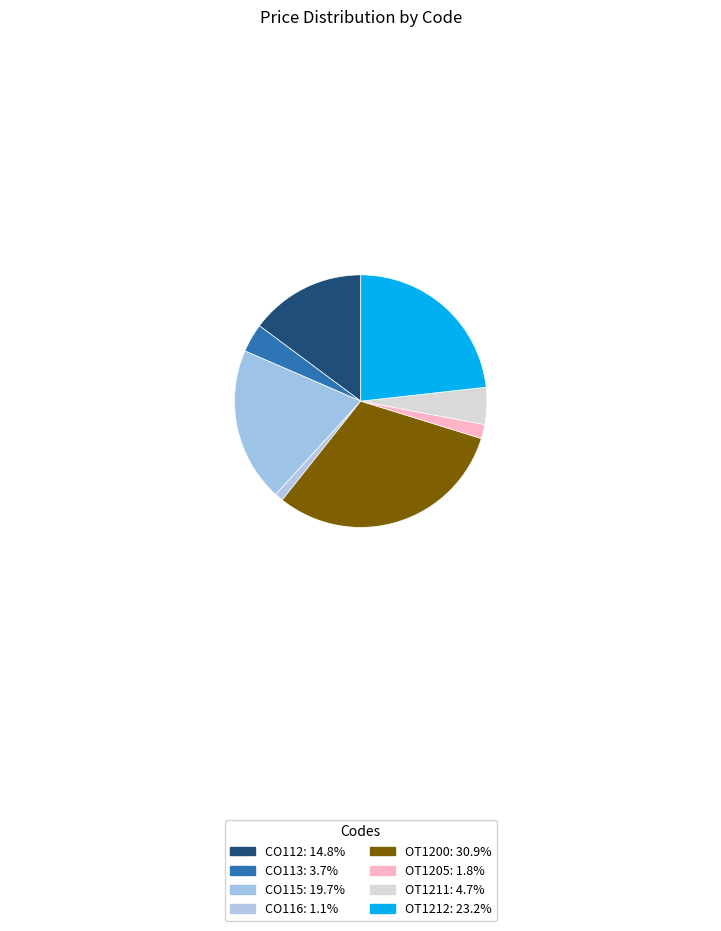

Which slice is the largest?

OT1200